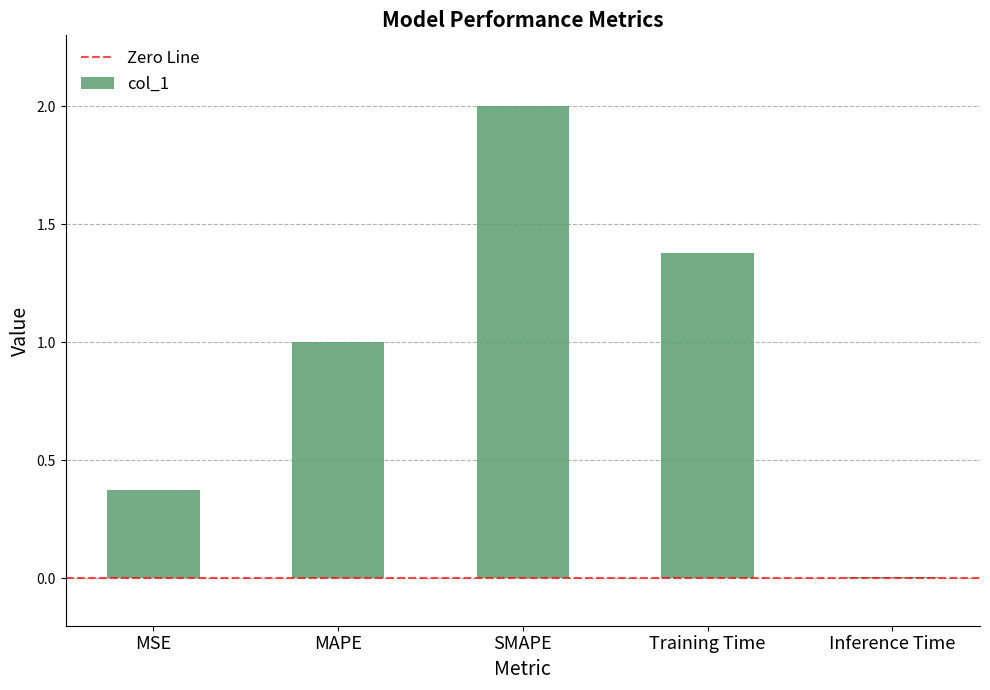

What is the sum of the values at MAPE and Training Time?

2.4